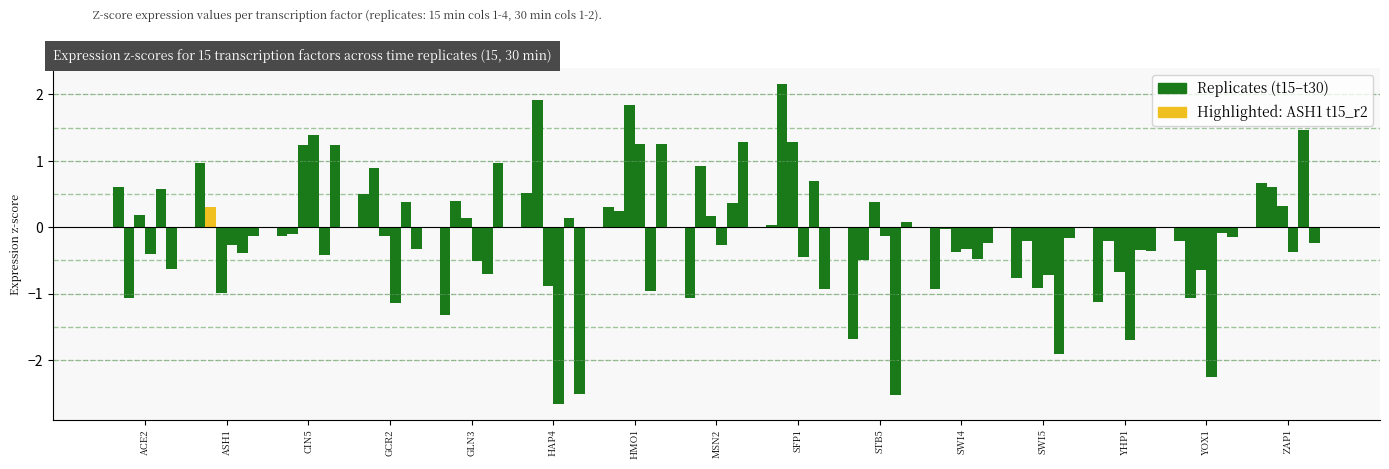

Is it true that t15_r4 equals -0.5 at GLN3?

True